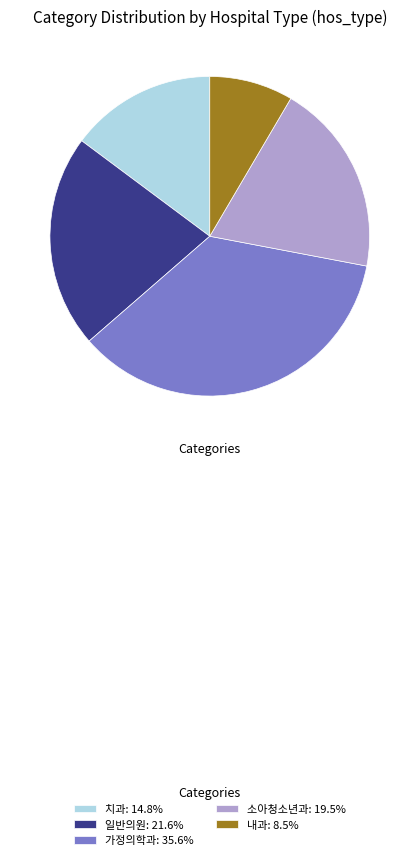

Does any single category account for the majority?

No